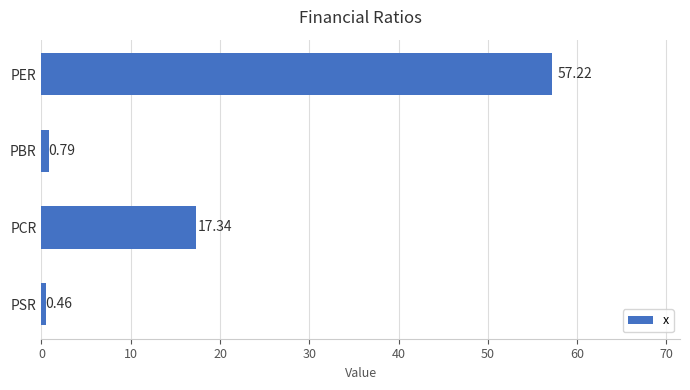

Which has a higher value, PSR or PER?

PER